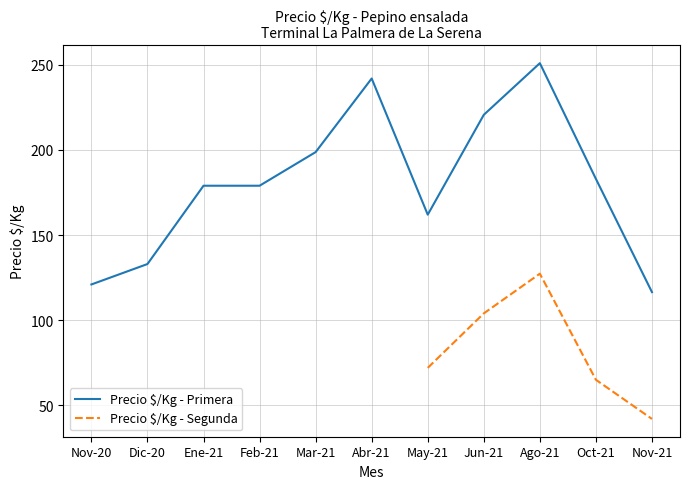

At which label does Precio $/Kg - Primera reach its peak?

Ago-21